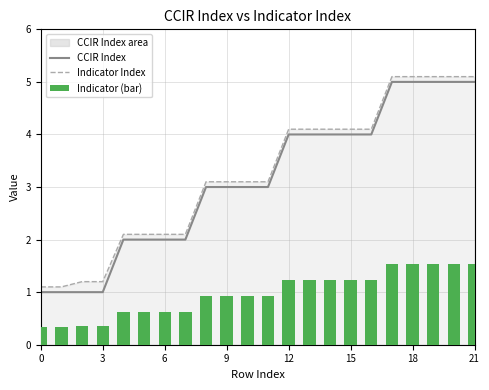

True or false: CCIR Index has a value of 8.5 at 17.

False